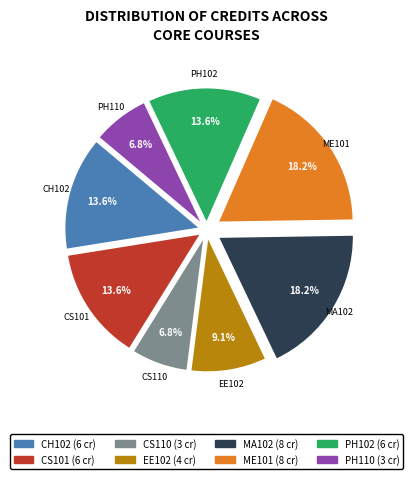

The EE102 slice represents 1% of the pie. True or false?

False